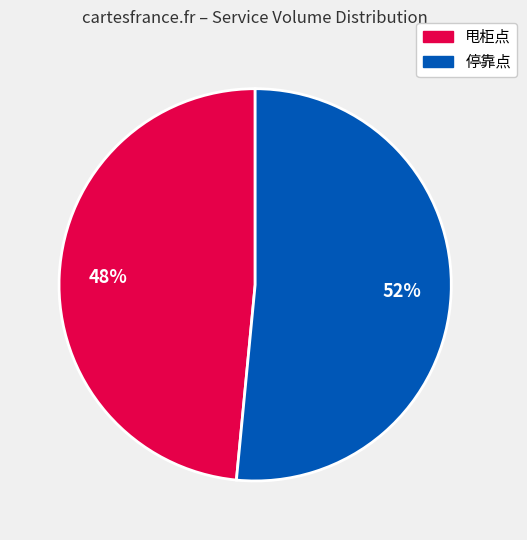

To the nearest percent, what is the average slice percentage?

50%